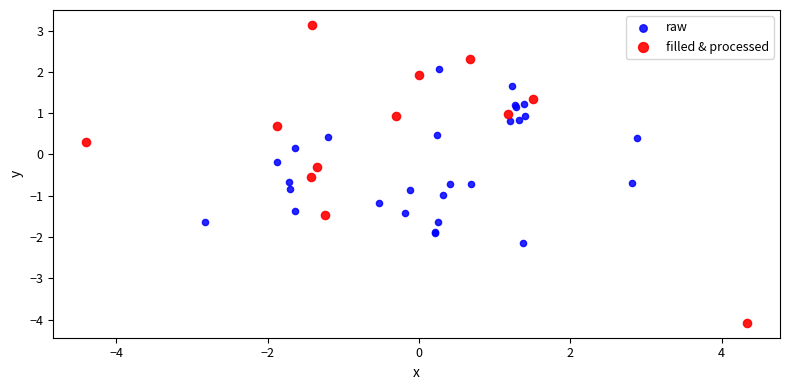

Which series reaches the maximum Y coordinate?

filled & processed